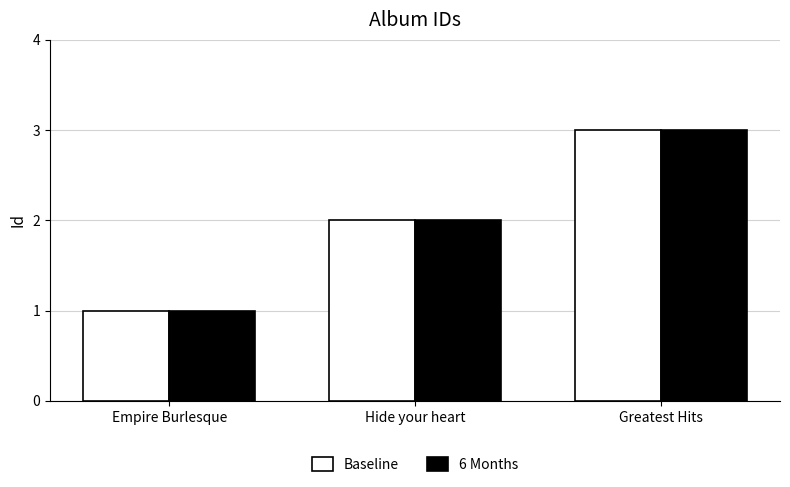

What position from the left is Empire Burlesque?

1